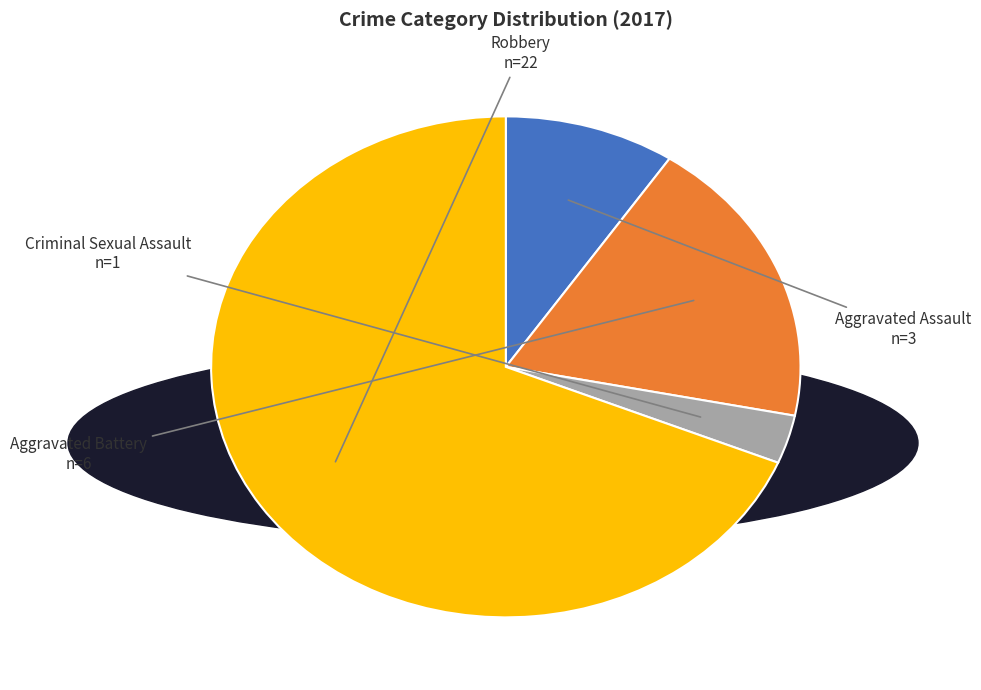

Does any single category account for the majority?

Yes